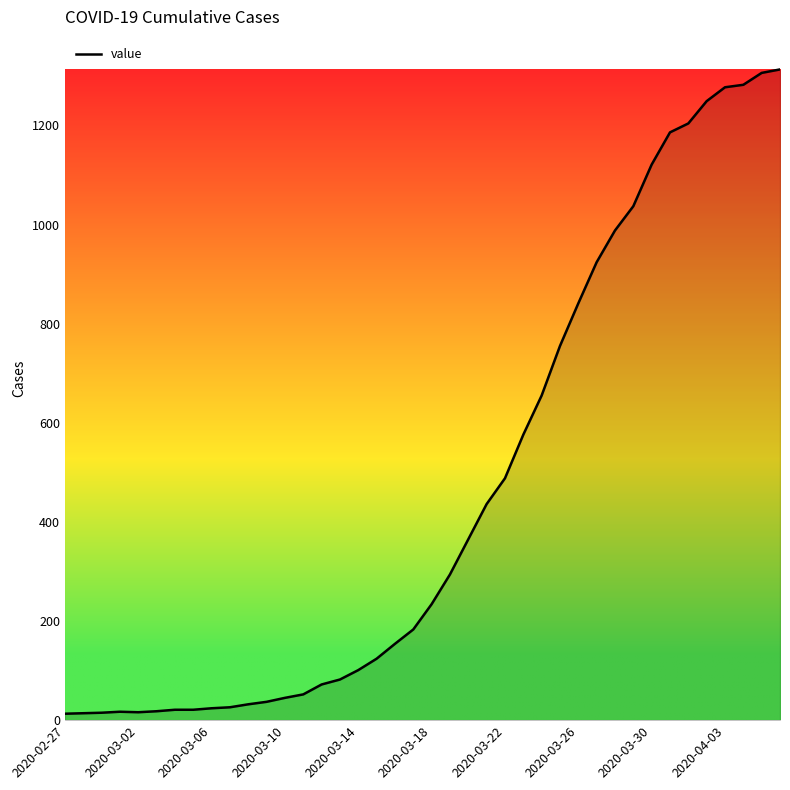

What is the greatest value displayed?

1313